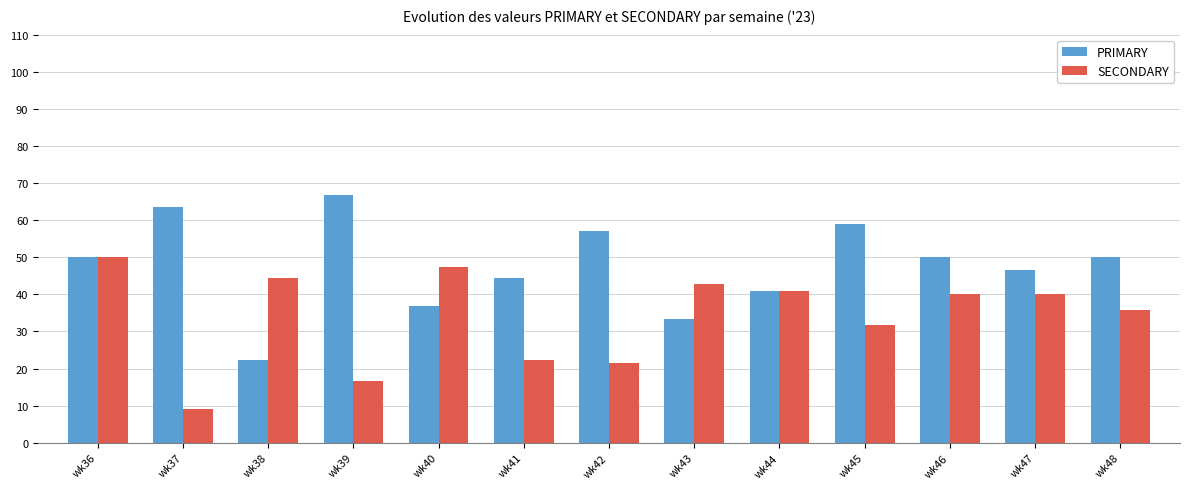

True or false: PRIMARY has a value of 50.0 at wk46.

True